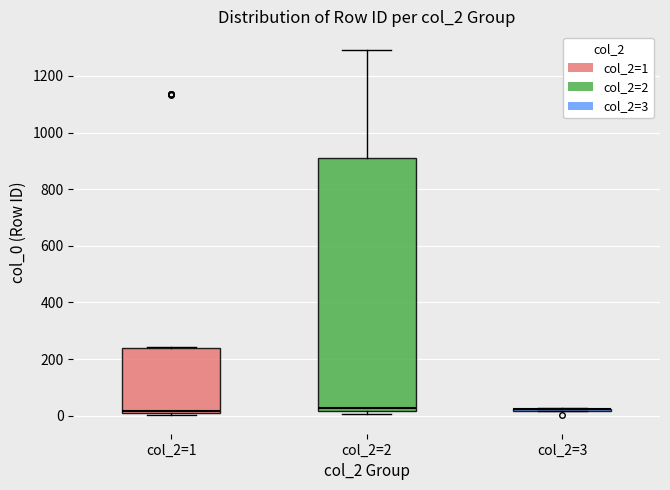

Reading left to right, transcribe this box plot: for each box, give where its median line is, the range the box spans, and where its two whiskers end, as read against the y-axis. The values are not printed on the chart, so give them approximately, as read against the axis.

col_2=1: median 20, box 0 to 240, whiskers 0 (just below the box's lower edge) to 240
col_2=2: median 20 (just above the box's lower edge), box 20 to 900, whiskers 0 to 1300
col_2=3: box collapsed to a line at 20, whiskers 20 to 20